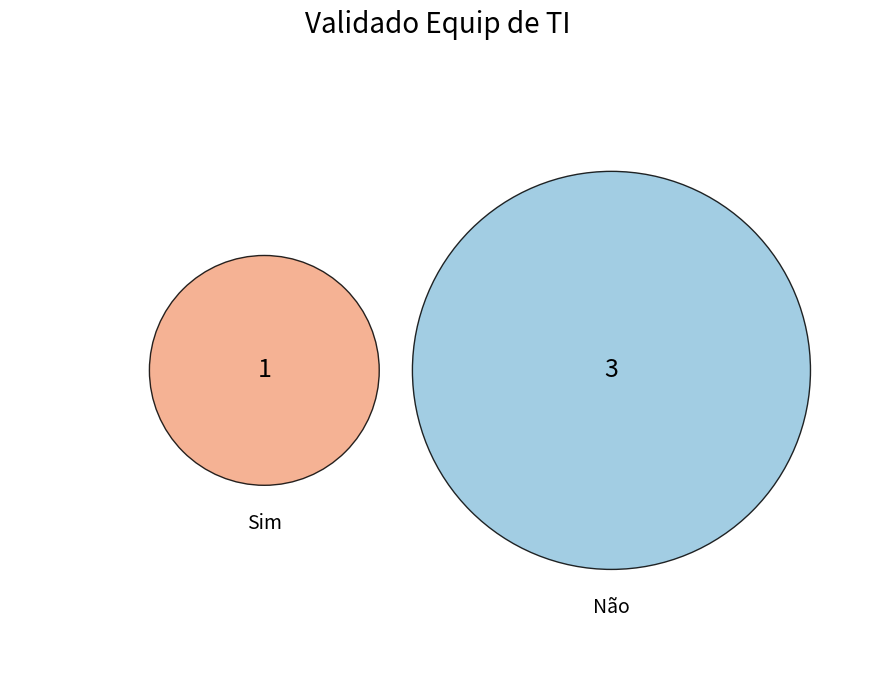

Count the number of slices in the pie.

2